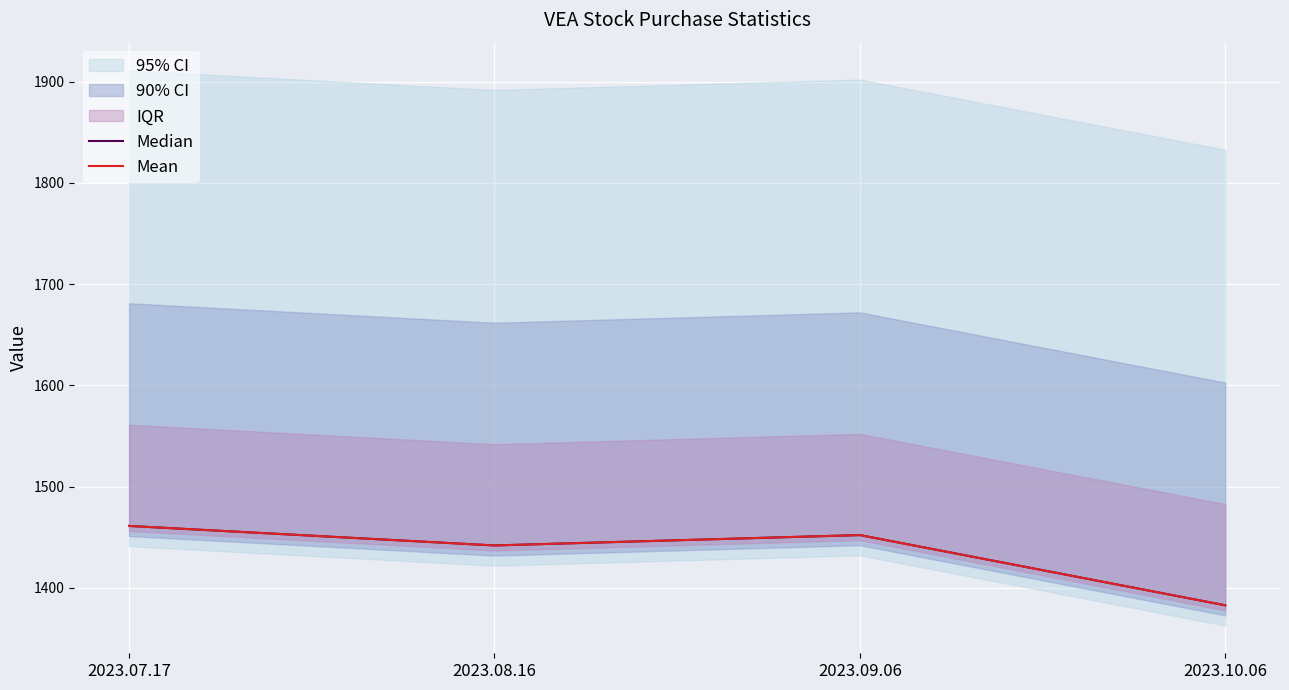

At which label does Median reach its minimum?

2023.10.06